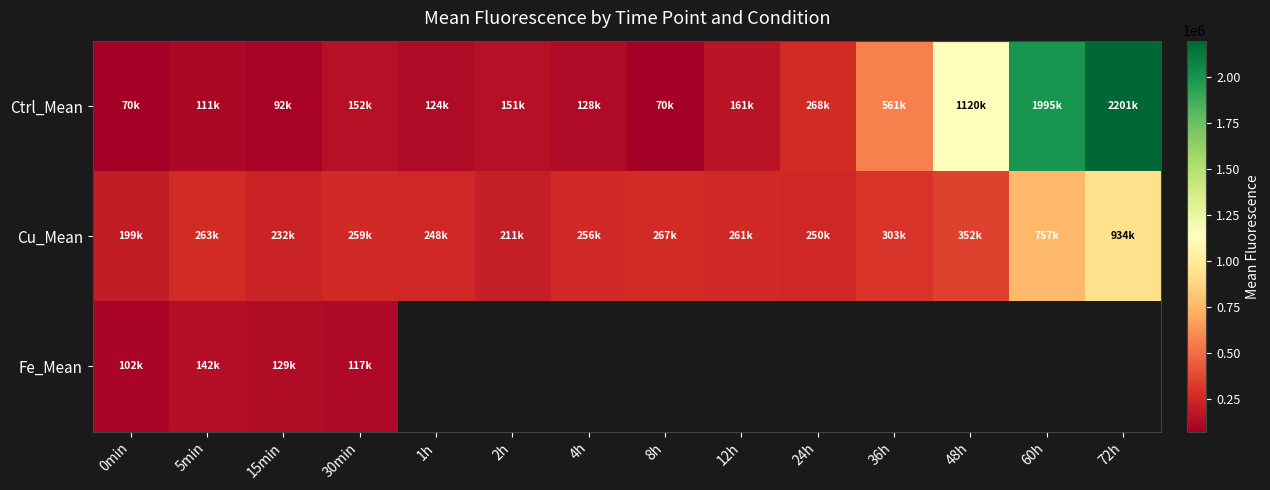

What is the difference between the Cu_Mean values at 12h and 8h?

6397.0